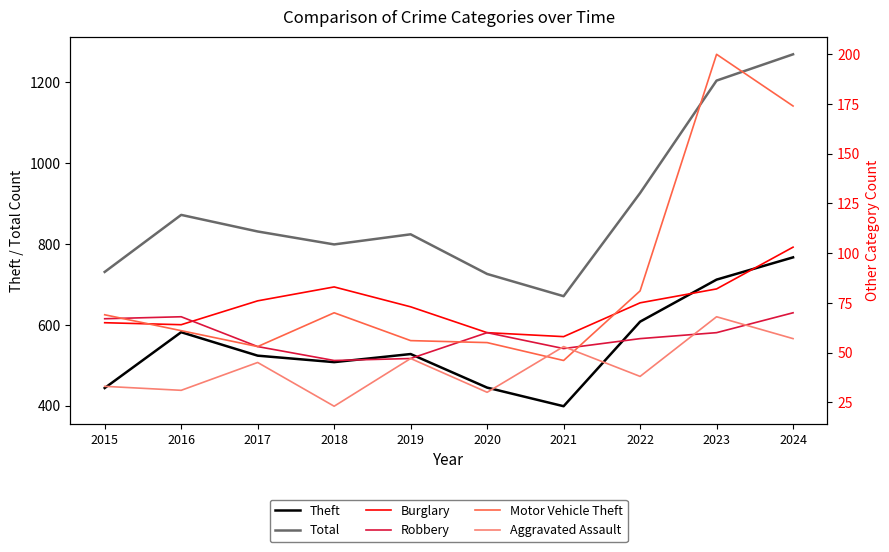

Reading left to right, transcribe all the data shown in this chart.

Theft: 2015=444	2016=582	2017=524	2018=508	2019=528	2020=445	2021=399	2022=608	2023=712	2024=767
Total: 2015=731	2016=872	2017=831	2018=799	2019=824	2020=726	2021=671	2022=926	2023=1204	2024=1269
Burglary: 2015=65	2016=64	2017=76	2018=83	2019=73	2020=60	2021=58	2022=75	2023=82	2024=103
Robbery: 2015=67	2016=68	2017=53	2018=46	2019=47	2020=60	2021=52	2022=57	2023=60	2024=70
Motor Vehicle Theft: 2015=69	2016=61	2017=53	2018=70	2019=56	2020=55	2021=46	2022=81	2023=200	2024=174
Aggravated Assault: 2015=33	2016=31	2017=45	2018=23	2019=47	2020=30	2021=53	2022=38	2023=68	2024=57